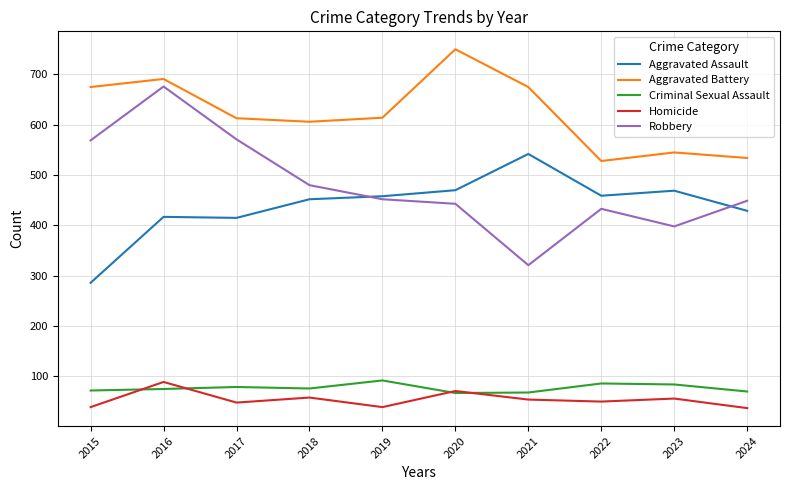

True or false: Criminal Sexual Assault and Robbery cross at least once.

False